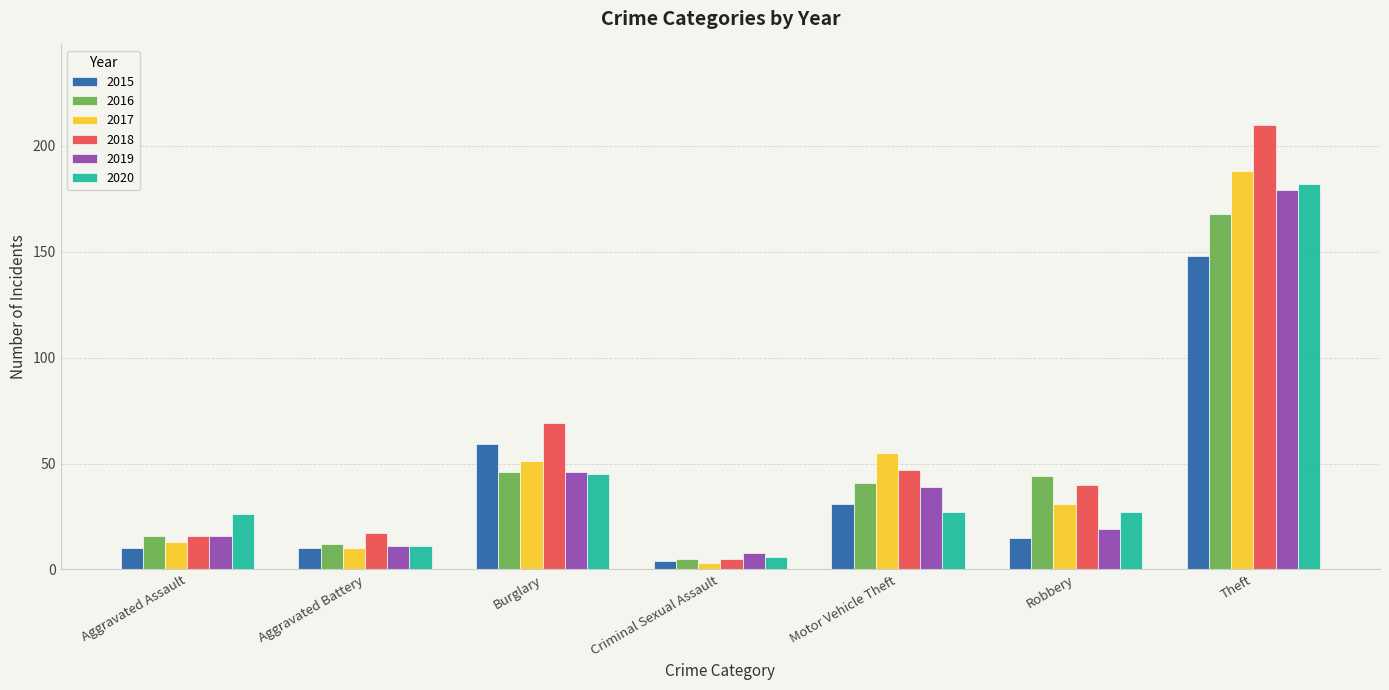

Is it true that 2019 equals 2 at Aggravated Battery?

False